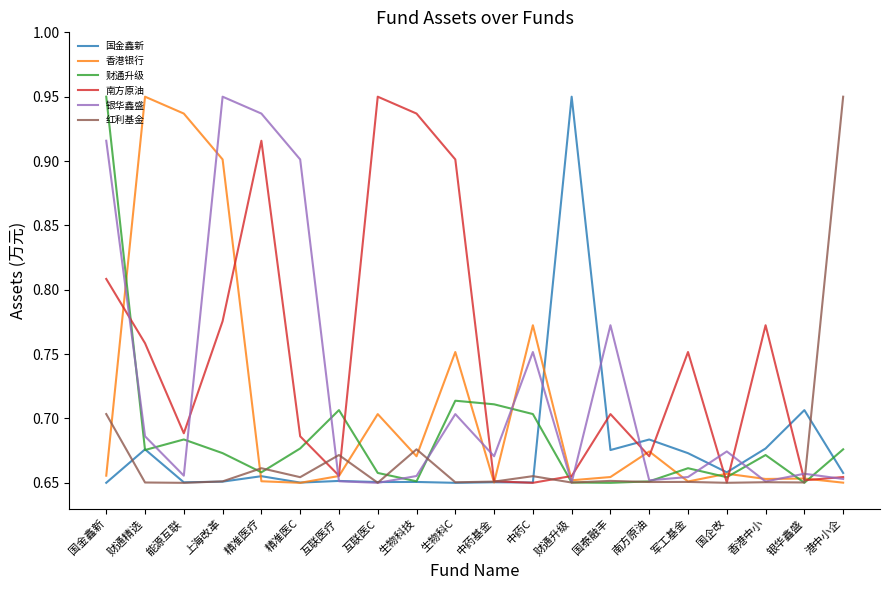

True or false: 财通升级 has a value of 0.1 at 生物科技.

False